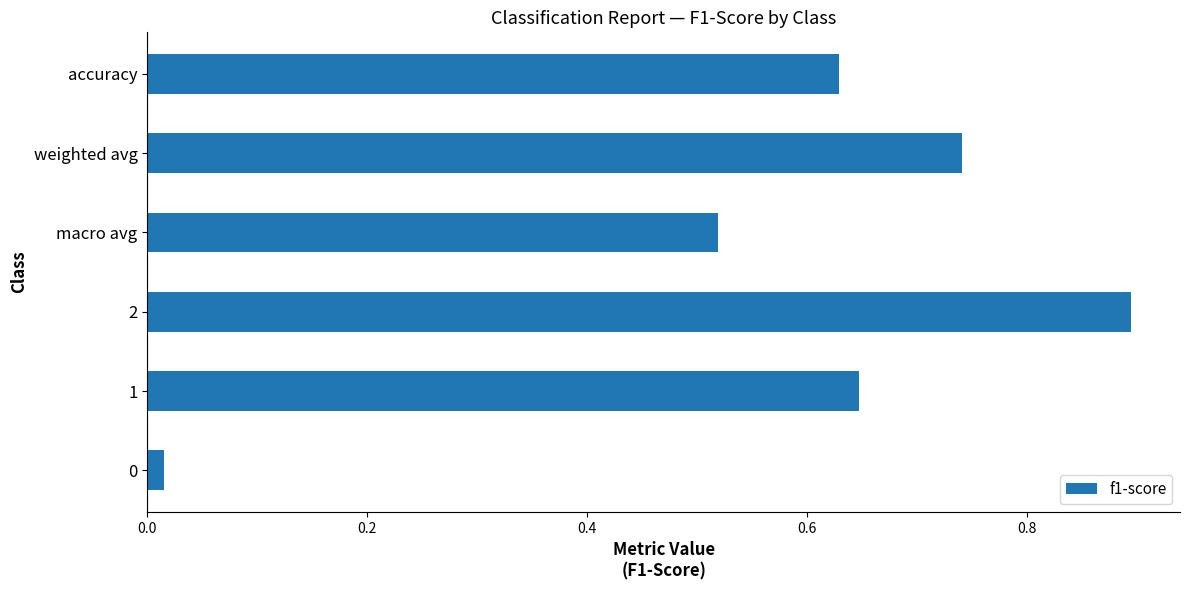

Are the bars grouped side by side (vs. stacked)?

No